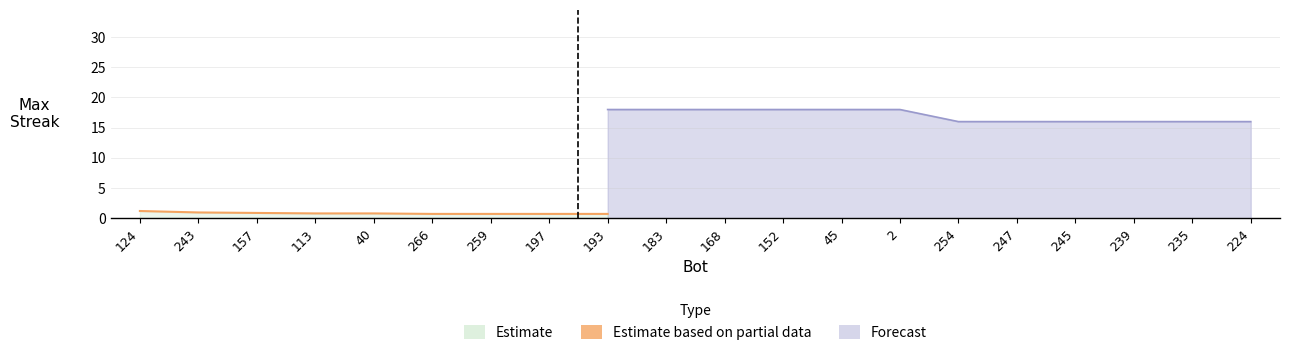

What is the minimum value shown in the chart?

0.7